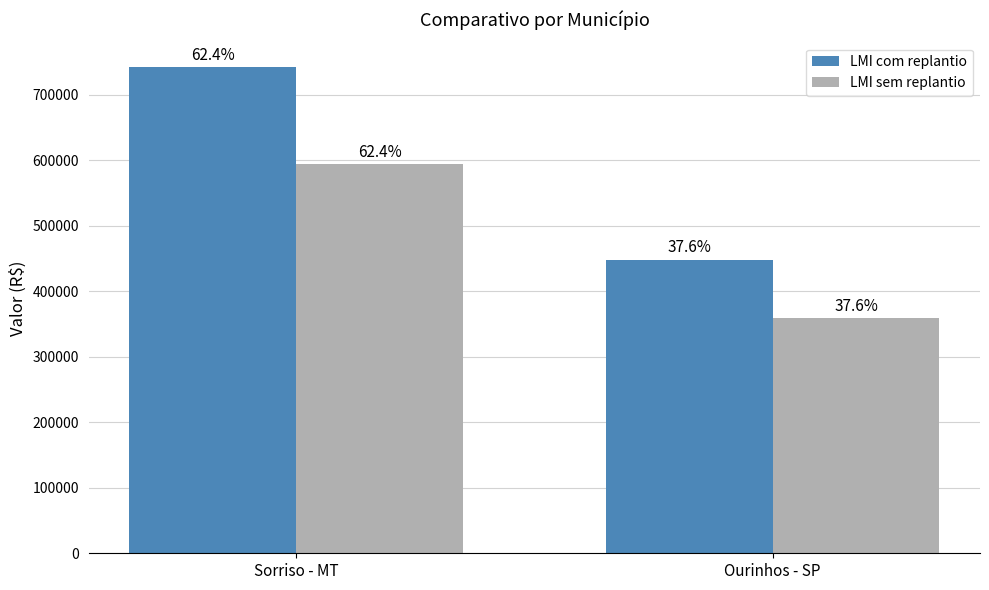

What are all the series names shown in the legend?

LMI com replantio, LMI sem replantio